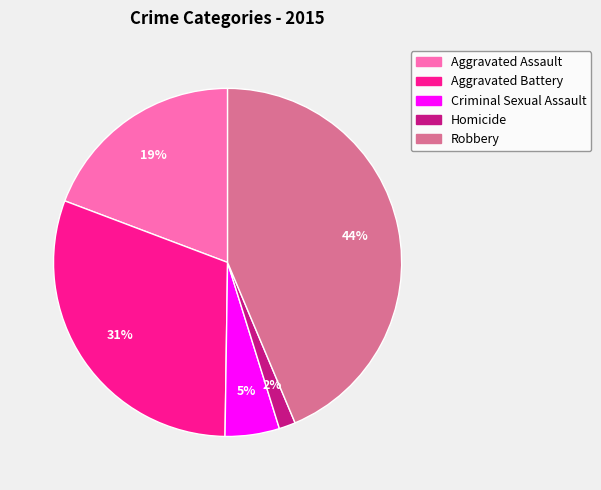

To the nearest percent, what is the combined percentage of Aggravated Battery and Aggravated Assault?

50%